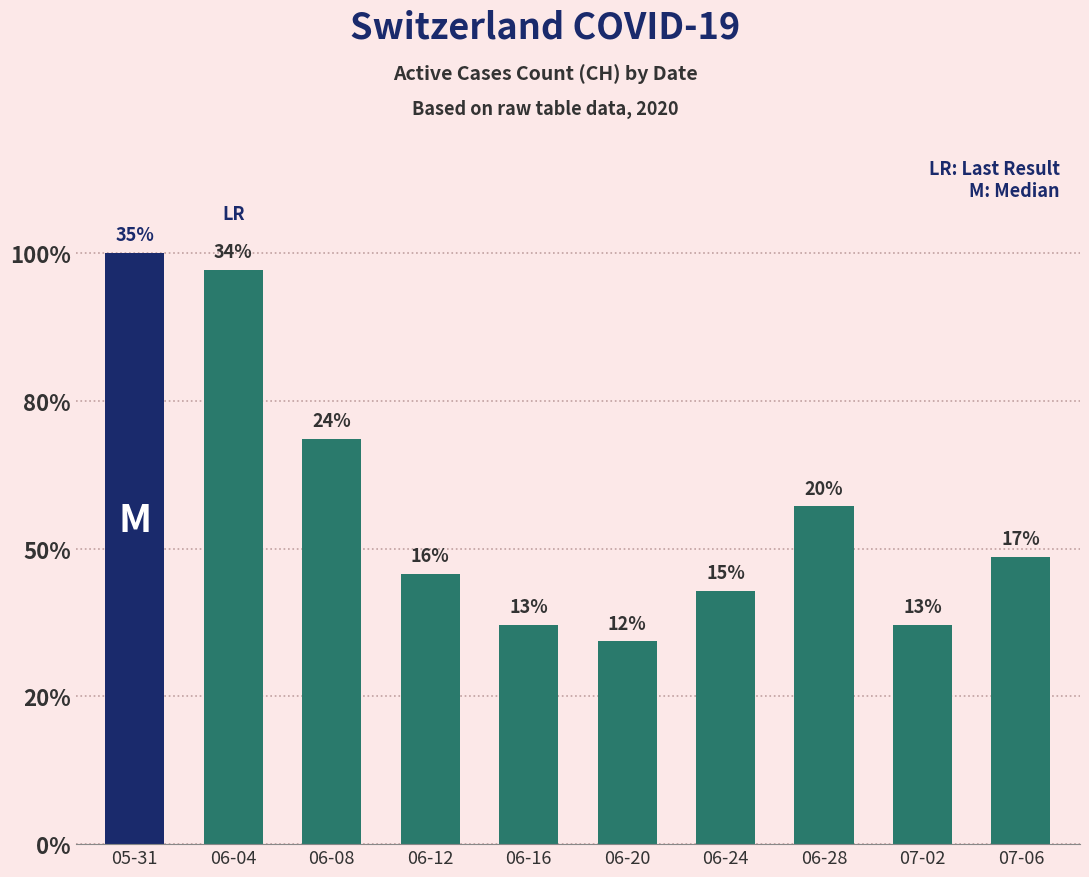

Are the bars horizontal?

No